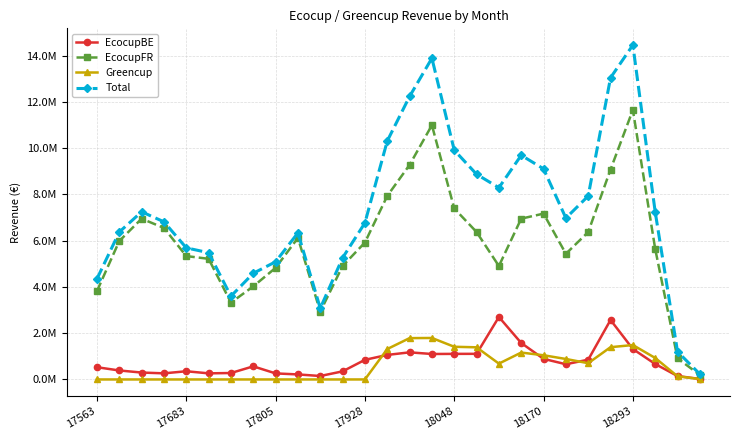

True or false: EcocupBE has more than 0 interior local peaks.

True